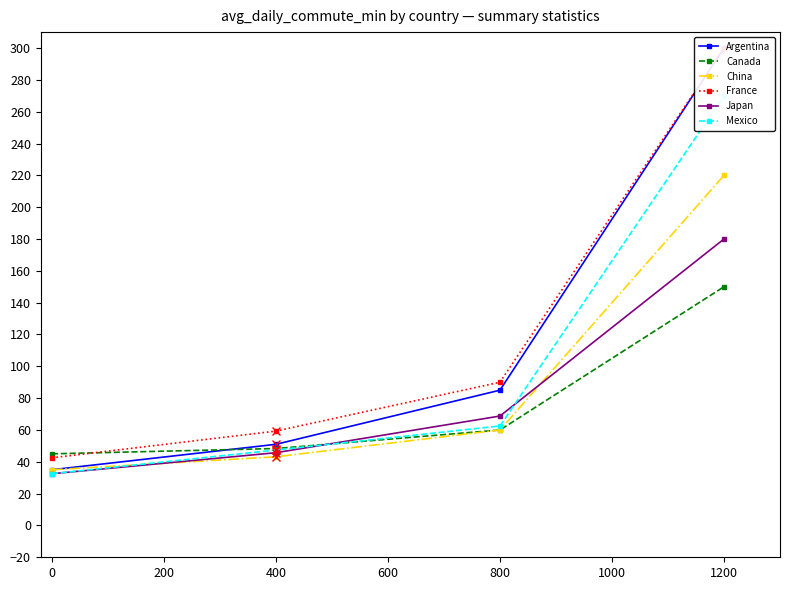

What is the maximum value for Argentina?

300.0